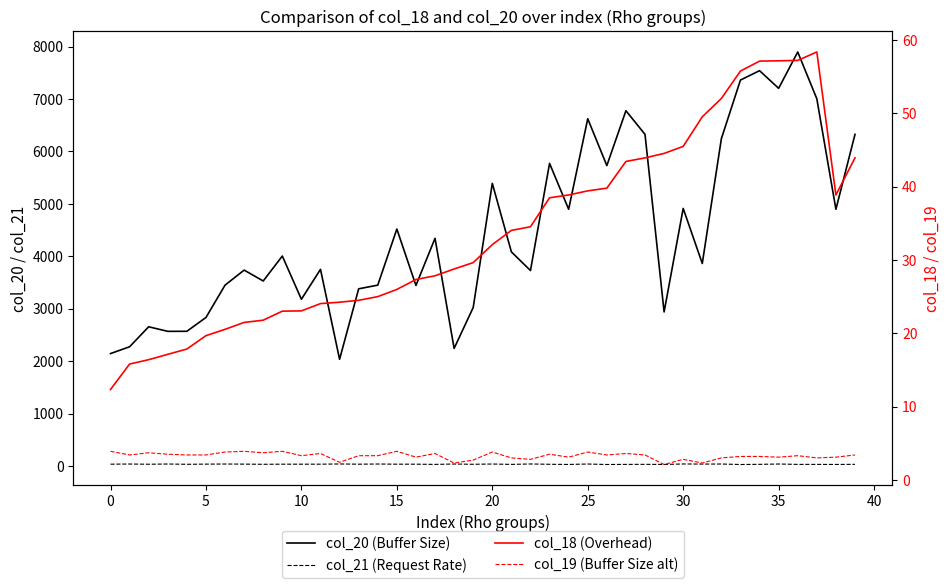

True or false: col_19 (Buffer Size alt) and col_21 (Request Rate) intersect in this chart.

False